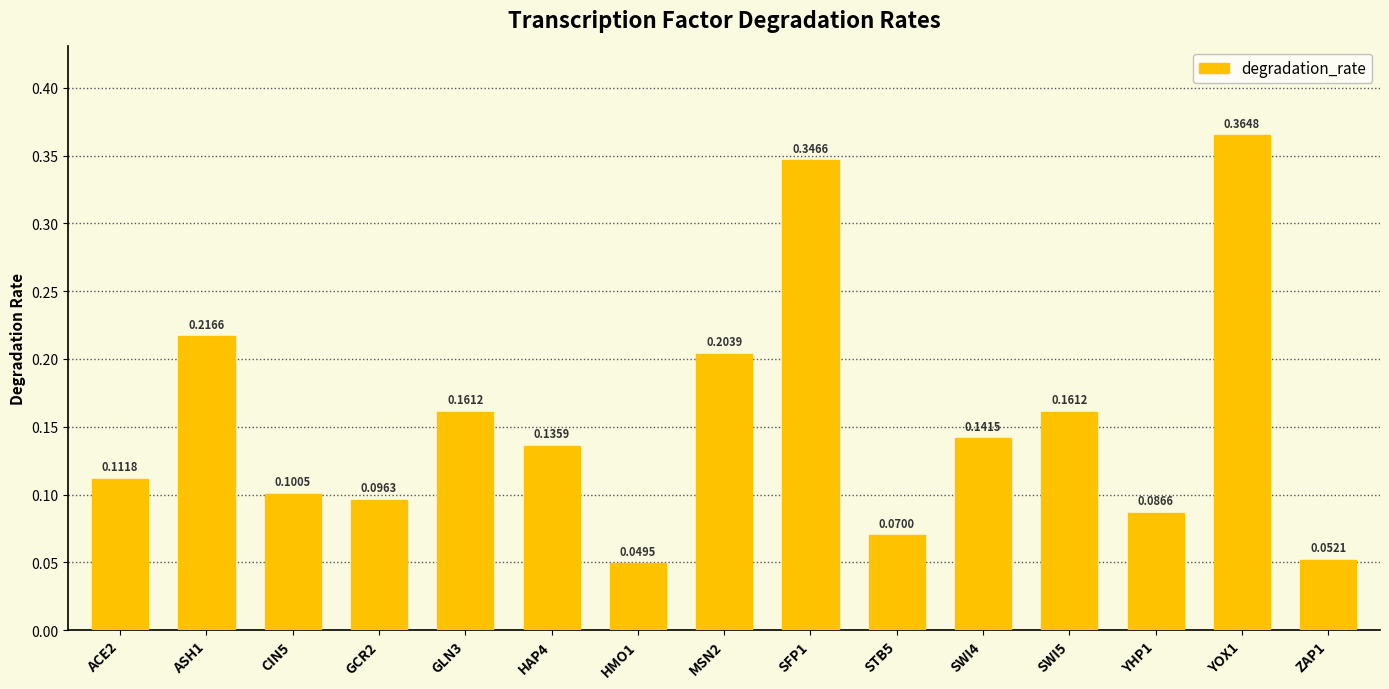

Between SWI5 and HMO1, which is larger?

SWI5